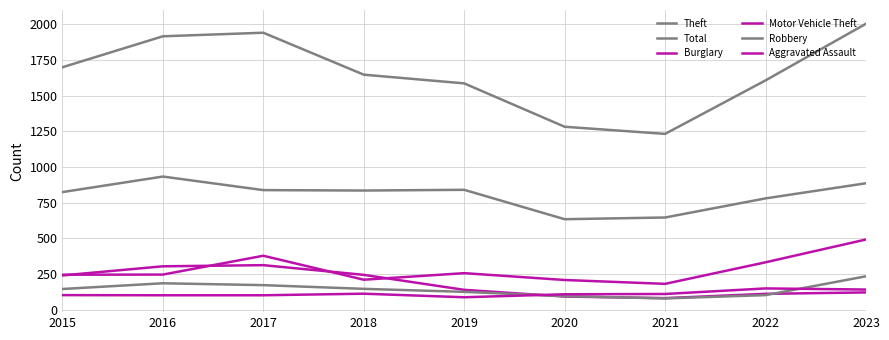

Reading left to right, list all the values displayed in this chart.

Theft: 823	932	837	834	839	633	645	779	885
Total: 1698	1915	1940	1646	1585	1281	1231	1606	2003
Burglary: 239	303	311	243	138	91	80	110	120
Motor Vehicle Theft: 244	245	377	209	255	207	180	331	491
Robbery: 144	184	171	145	124	94	78	101	233
Aggravated Assault: 101	100	100	111	86	107	109	148	140